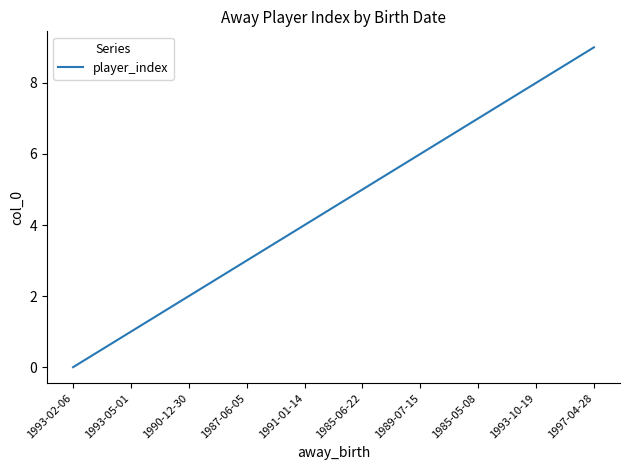

What is the difference between the values at 1985-06-22 and 1987-06-05?

2